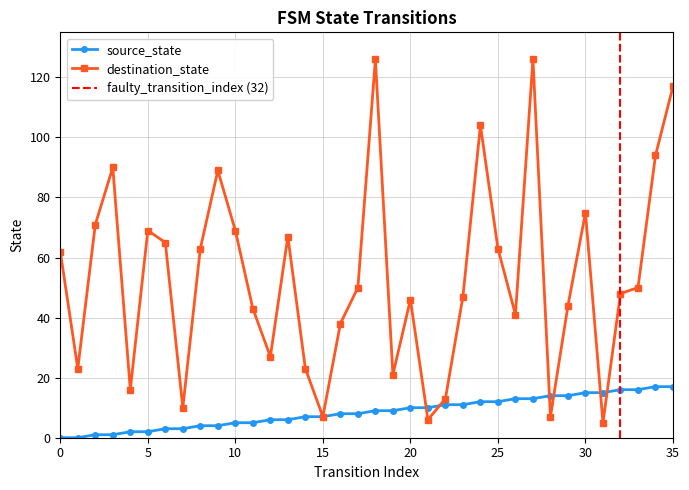

What is the spread (max minus min) of values at 5?

67